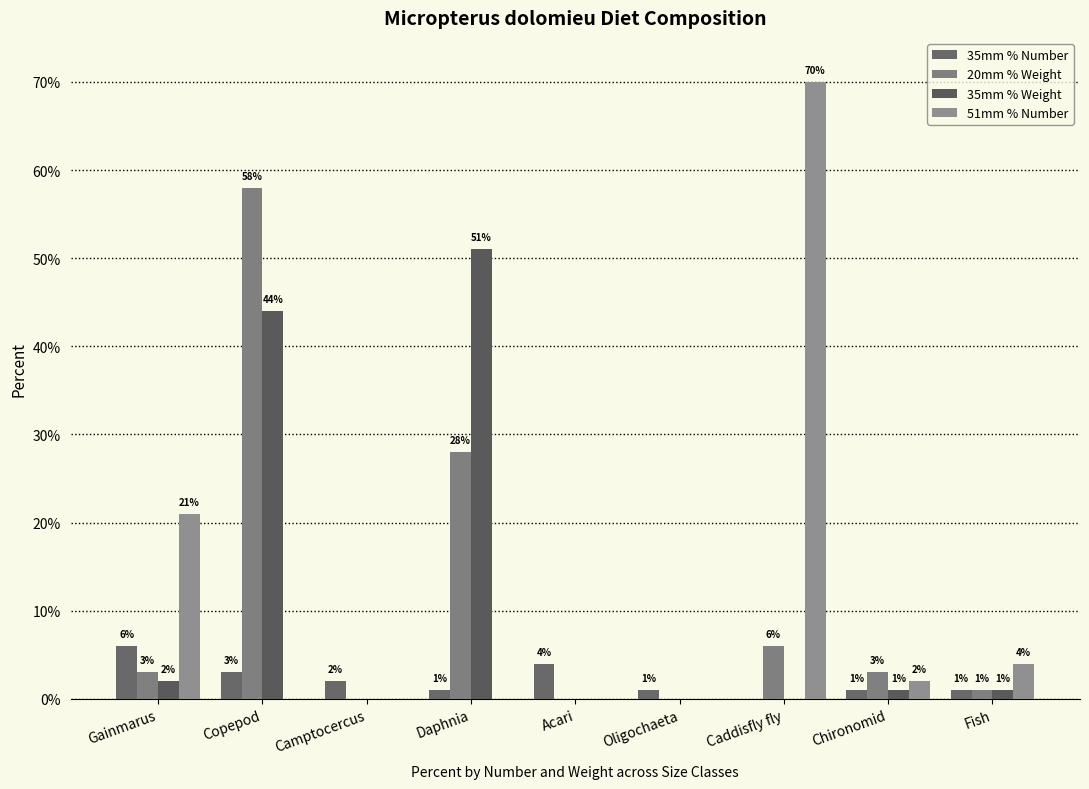

What is the total value across all series at Acari?

4